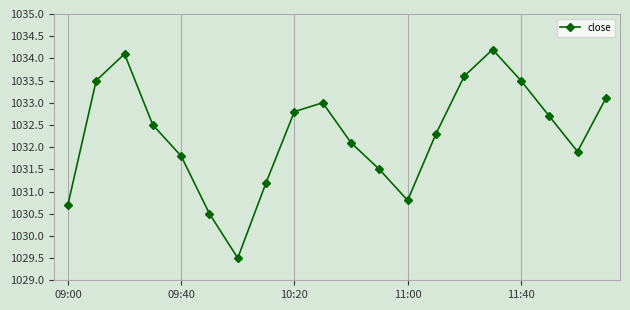

What is the value of the 15th point from the left?

1033.6